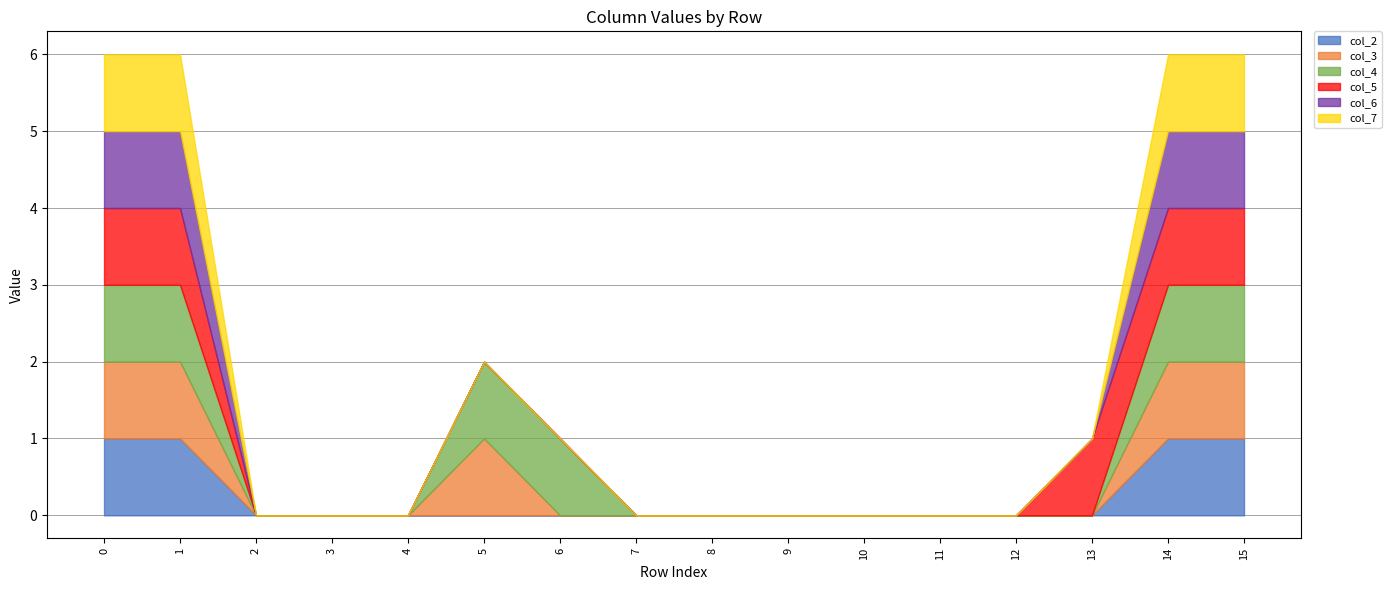

Rank the categories by col_7 value from highest to lowest.

0, 1, 14, 15, 2, 3, 4, 5, 6, 7, 8, 9, 10, 11, 12, 13